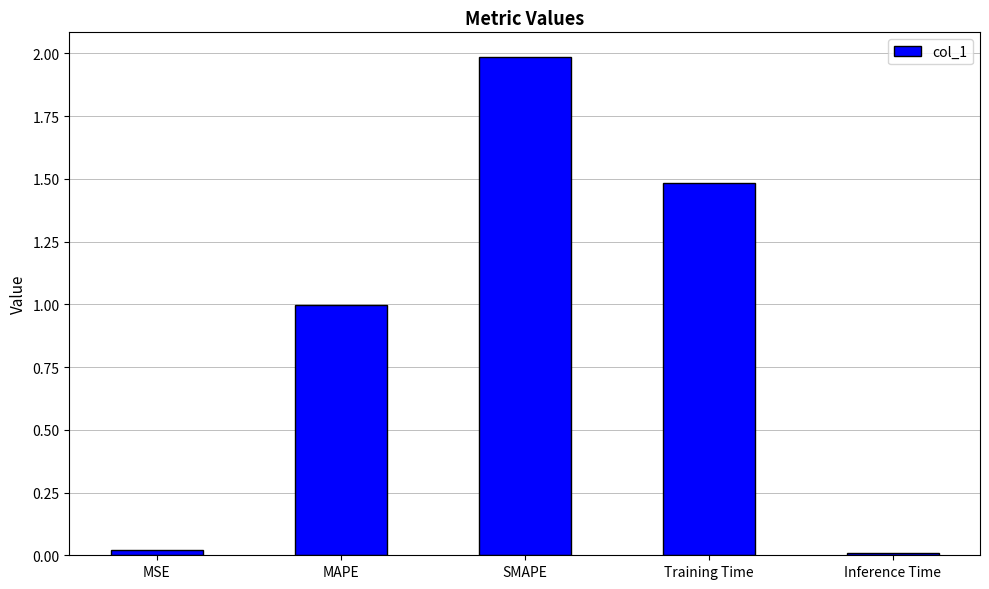

What is the maximum value shown in the chart?

2.0